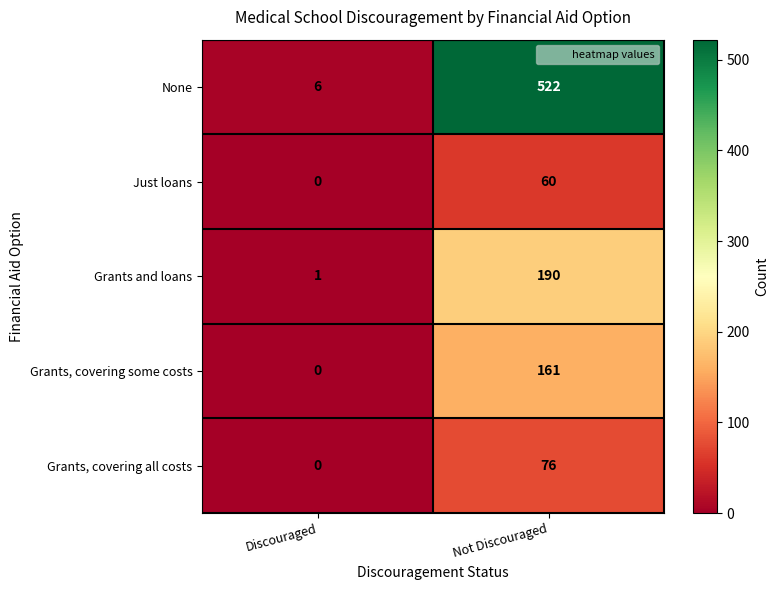

How many data points in Grants and loans are less than 190?

1